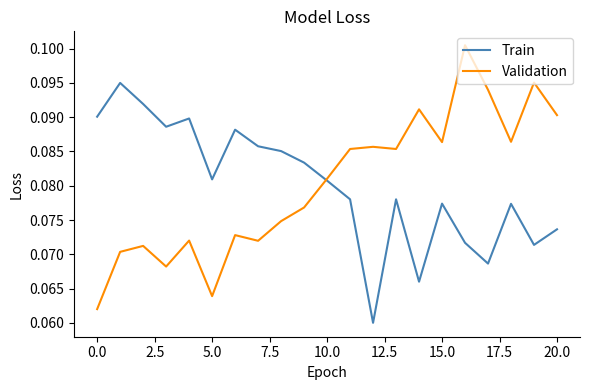

In Validation, how many points are lower than both neighbors (excluding endpoints)?

6